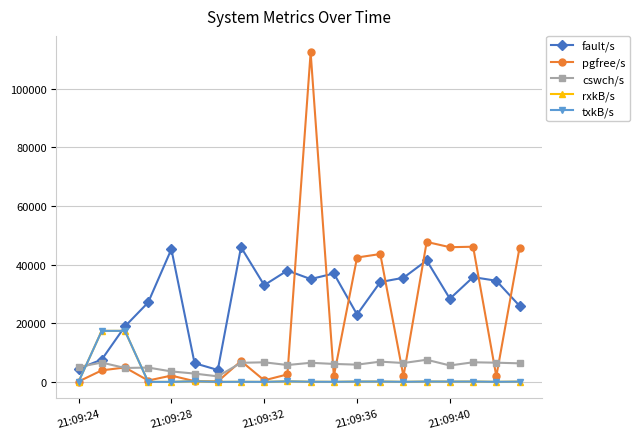

What is the value of the rxkB/s point at the 7th from the left?

7.3